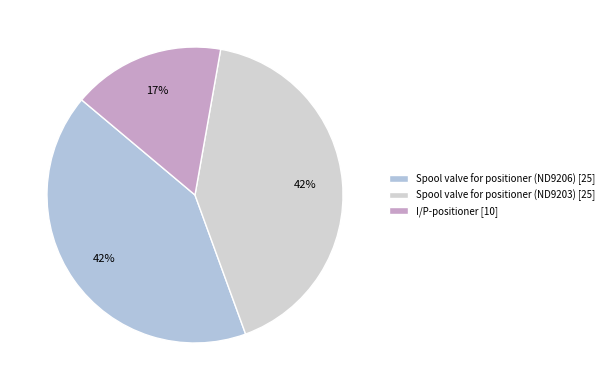

Approximately how many times larger is the value at I/P-positioner compared to Spool valve for positioner (ND9206)?

0.4